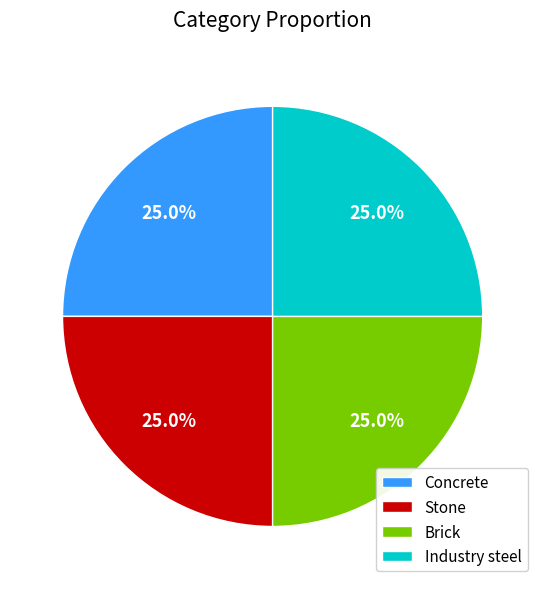

What is the total percentage of Stone and Concrete?

50.0%